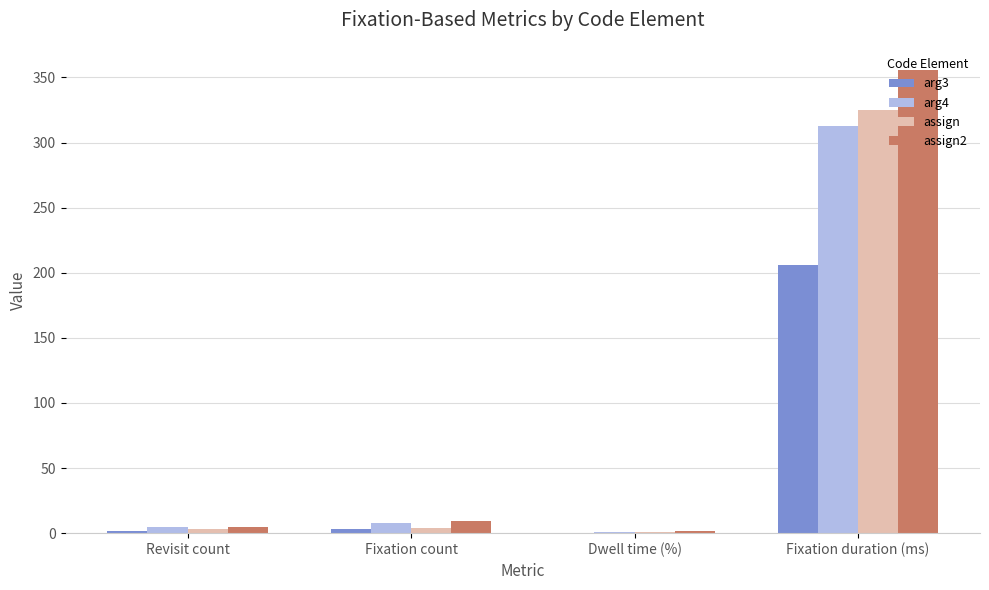

What is the total value across all series at Revisit count?

15.0